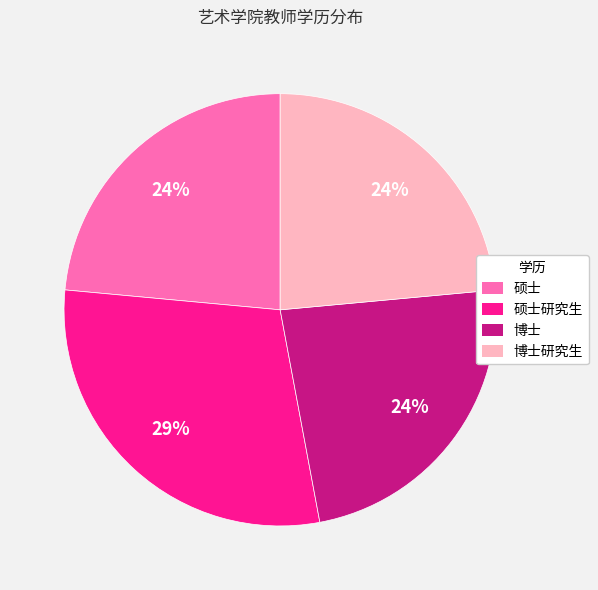

To the nearest percent, what percentage of the pie is 博士?

24%